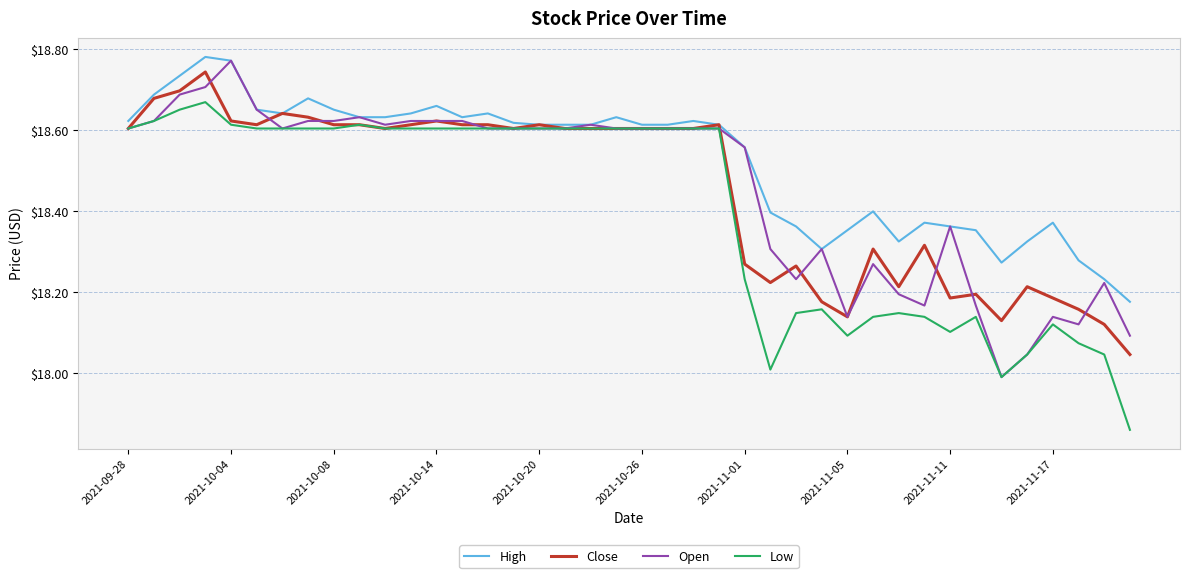

Is this an area chart (filled region under the line)?

No